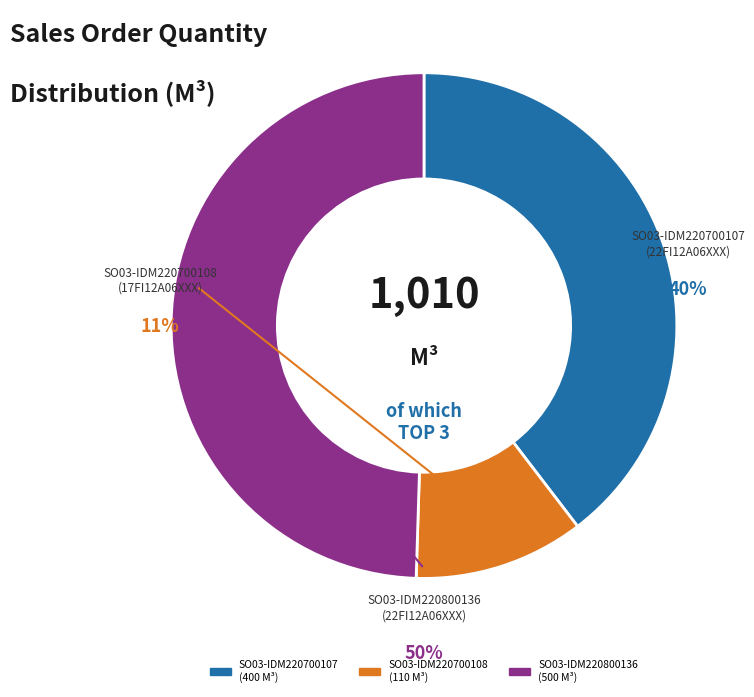

True or false: SO03-IDM220700107 accounts for 51% of the total.

False